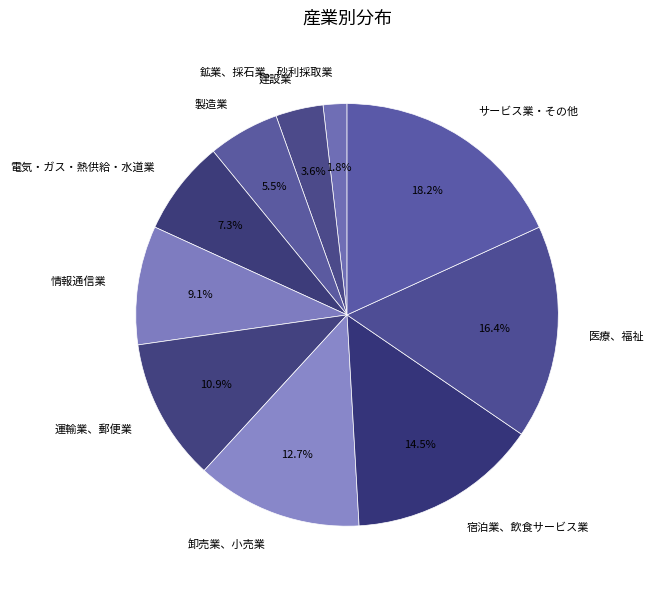

Rank the categories by value from lowest to highest.

鉱業、採石業、砂利採取業, 建設業, 製造業, 電気・ガス・熱供給・水道業, 情報通信業, 運輸業、郵便業, 卸売業、小売業, 宿泊業、飲食サービス業, 医療、福祉, サービス業・その他